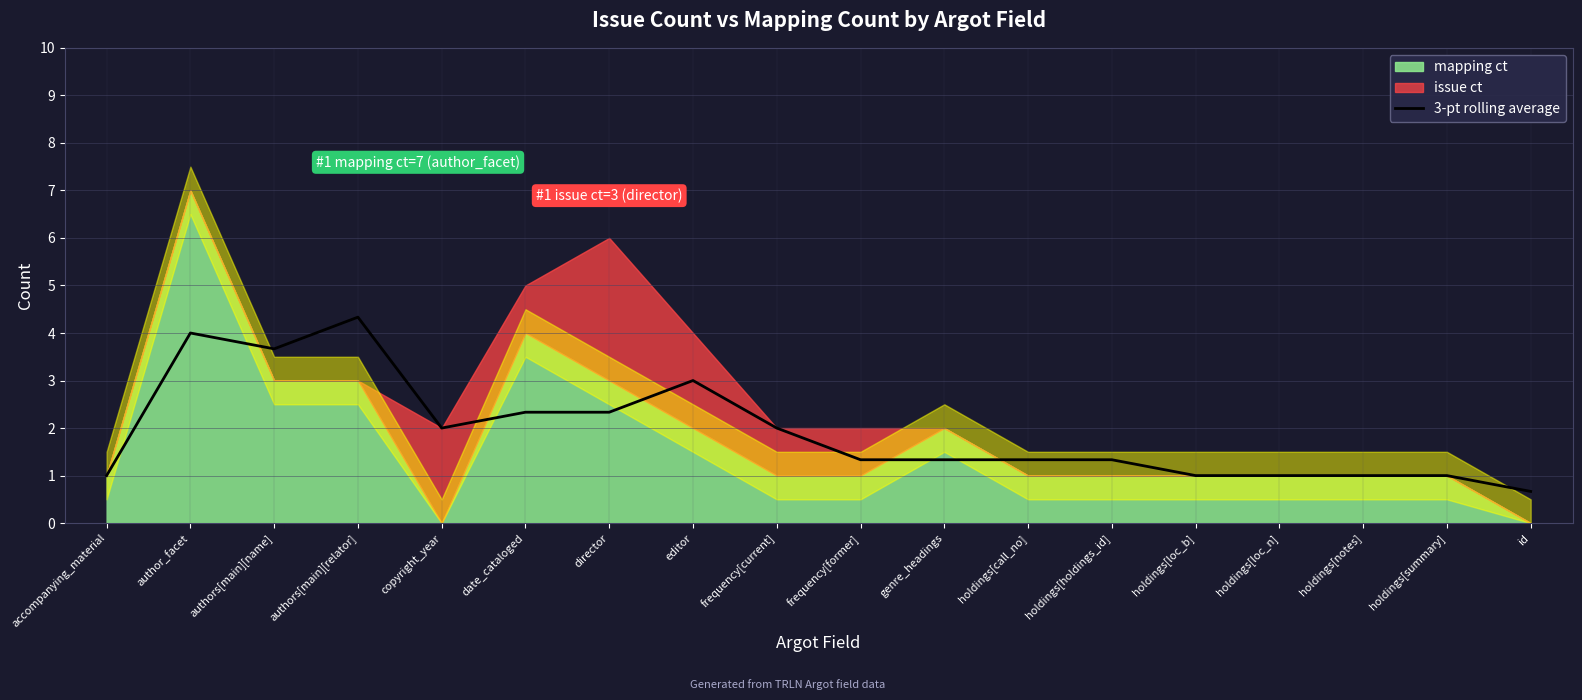

Which category has the highest value in the 3-pt rolling average series?

authors[main][relator]